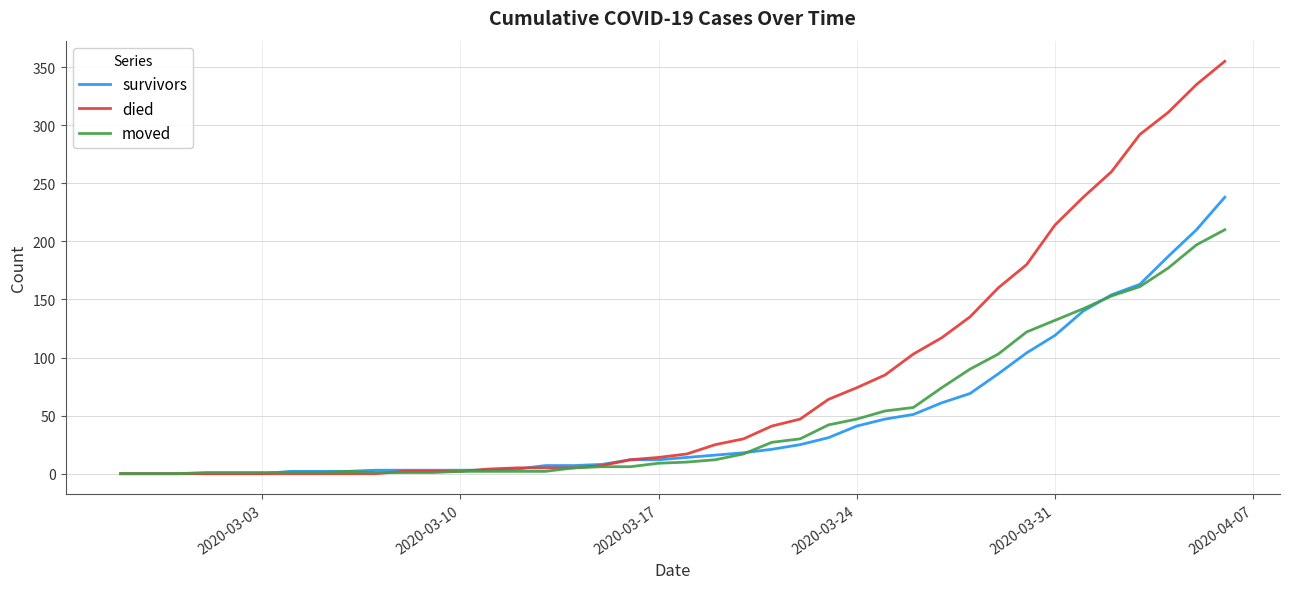

What is the average value of the died series?

79